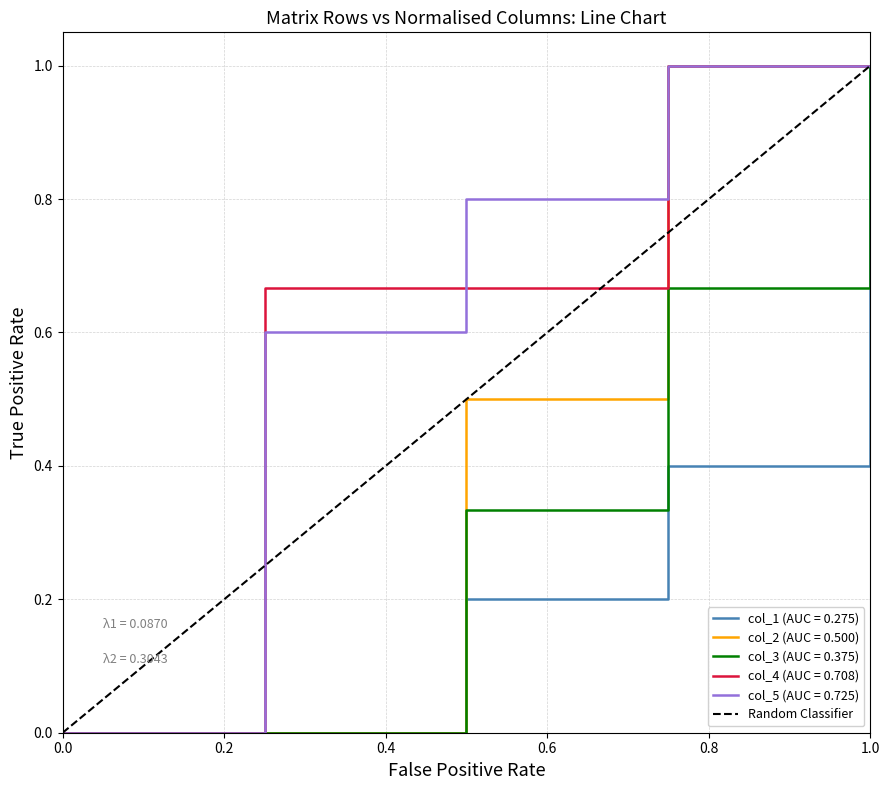

How many data points are less than 1?

1